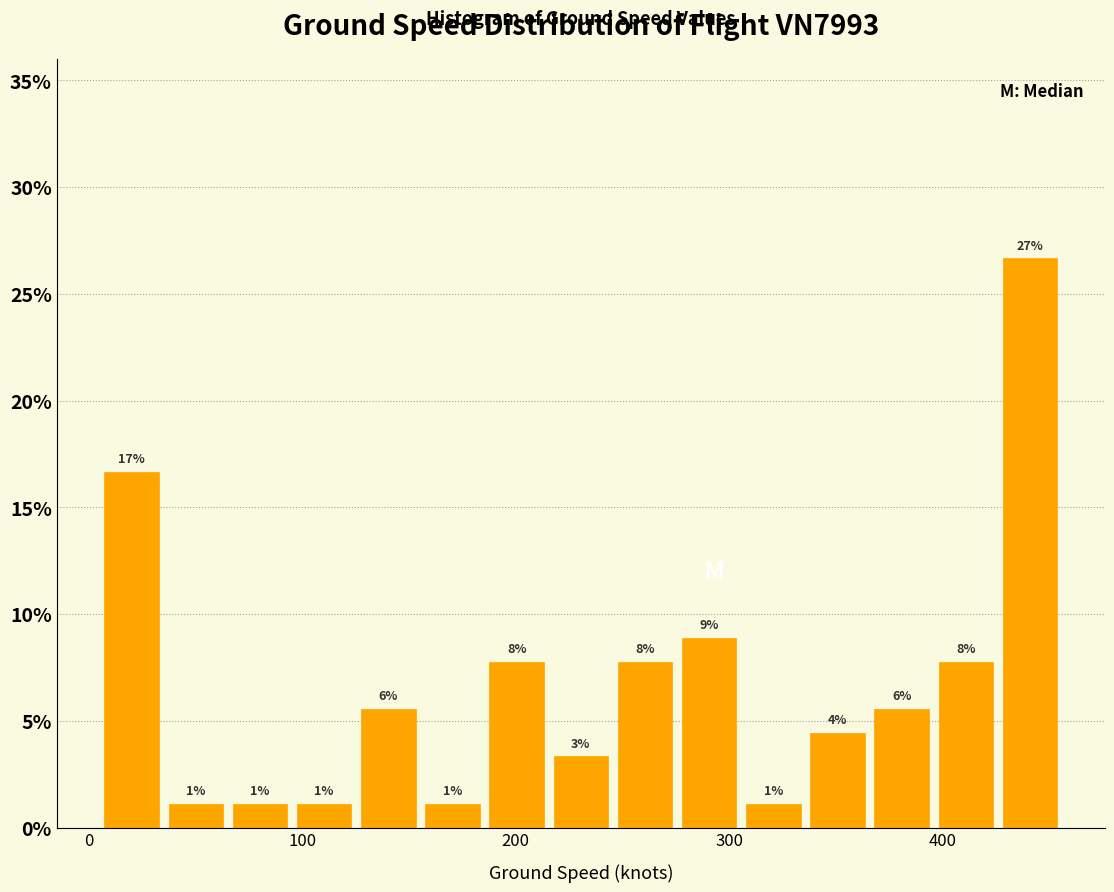

Around what value on the x-axis is the tallest bar? Give the approximate position of its centre, as read against the axis.

440